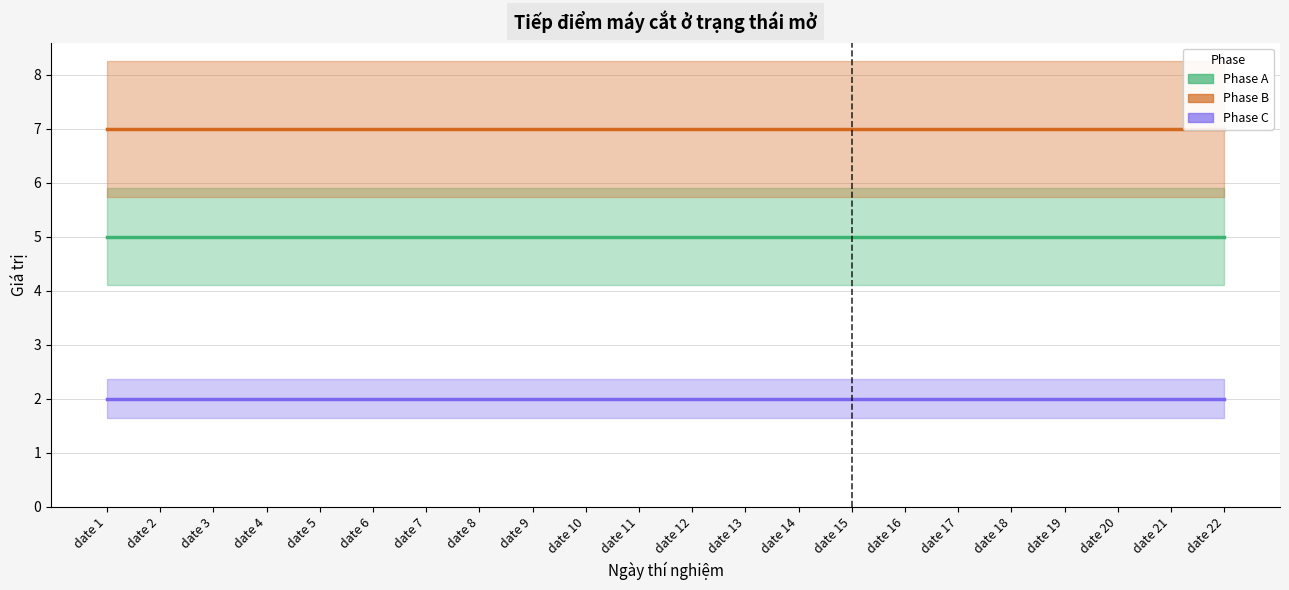

What is the difference between the highest and lowest values at date 22?

5